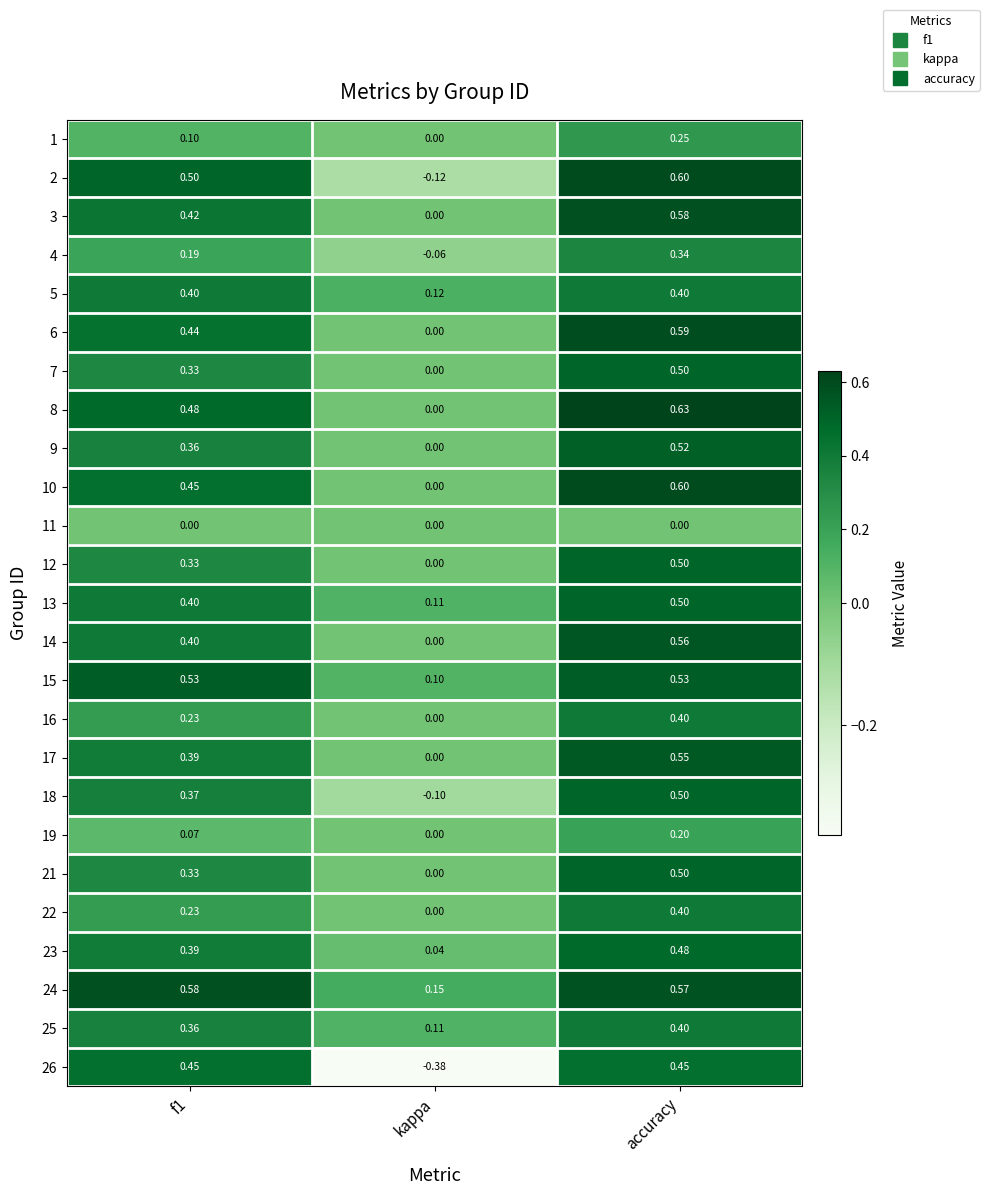

At how many categories does at least one series exceed 0?

3